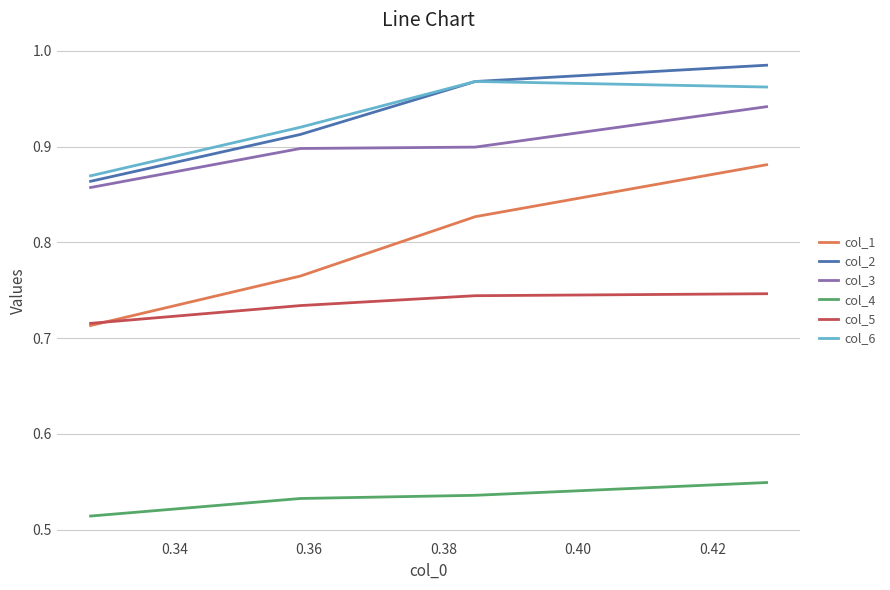

After their last crossing, which series has the higher values: col_1 or col_5?

col_1